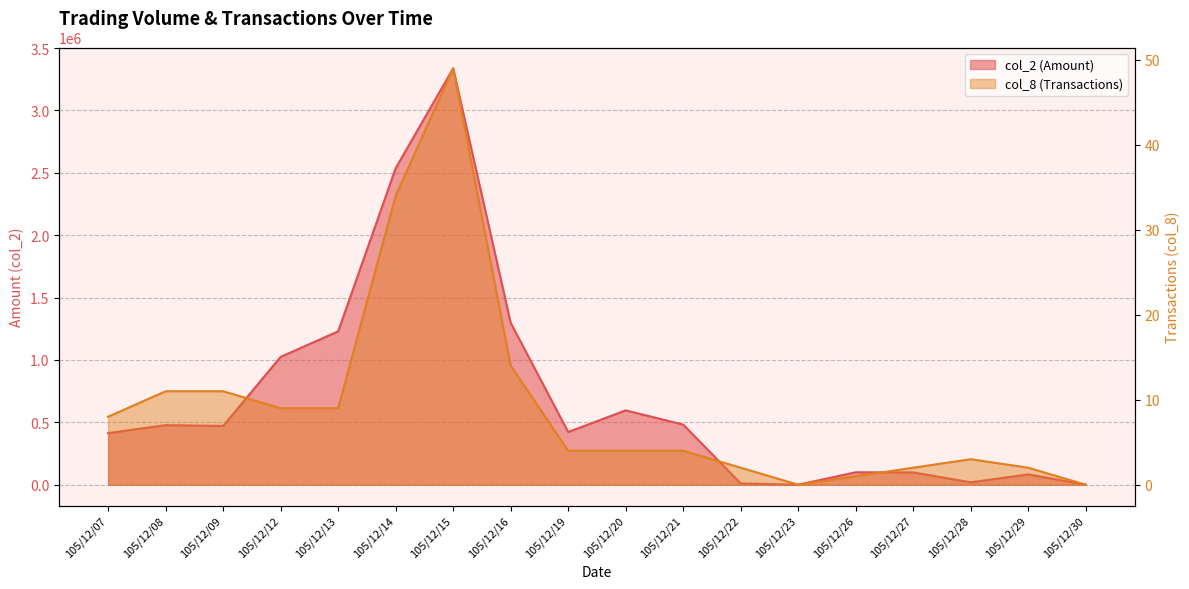

Which category has the highest value across all series?

105/12/15